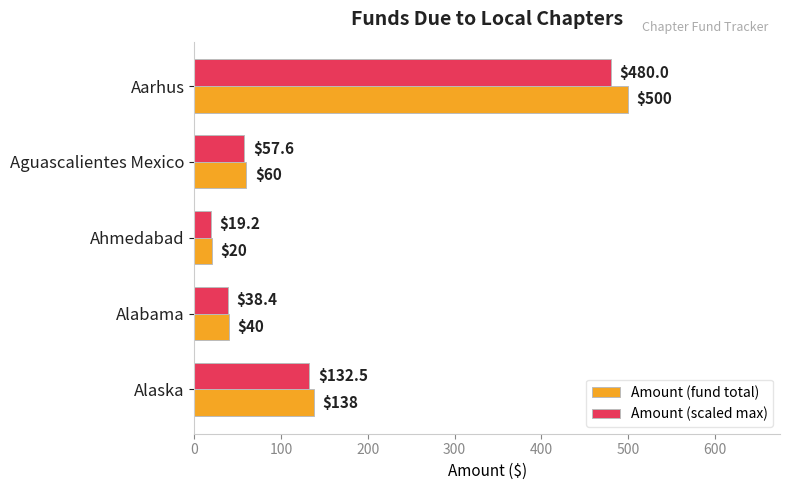

List the labels in order of Amount (fund total) value, smallest first.

Ahmedabad, Alabama, Aguascalientes Mexico, Alaska, Aarhus